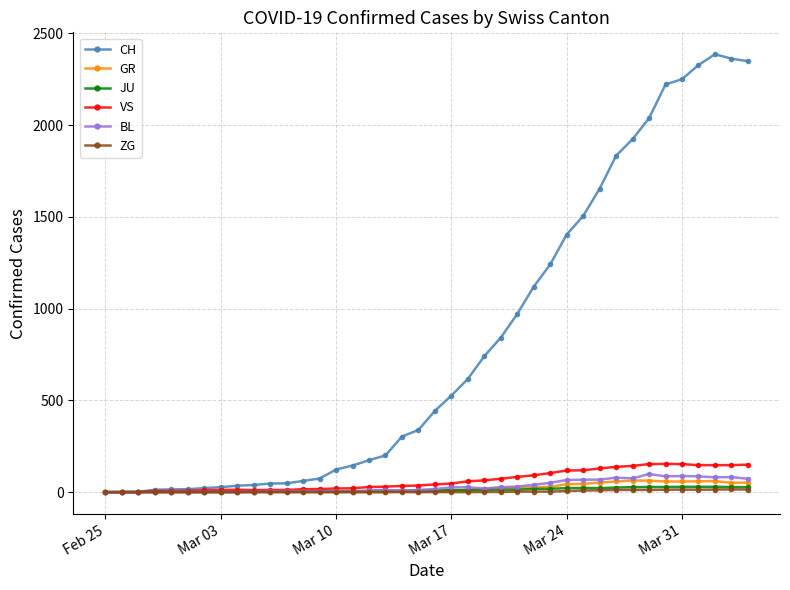

True or false: GR has more than 1 interior local peaks.

True